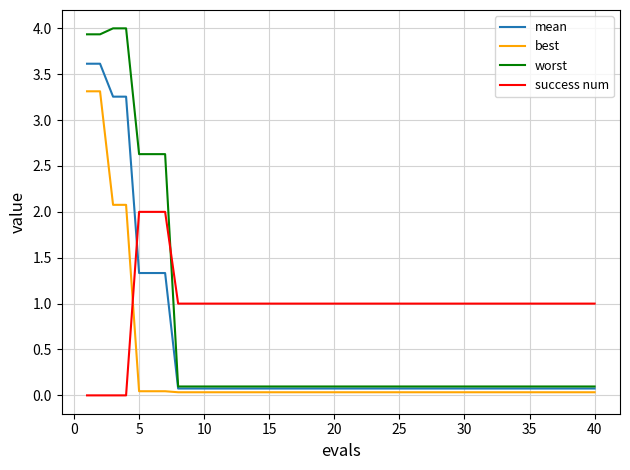

What is the greatest value displayed?

4.0